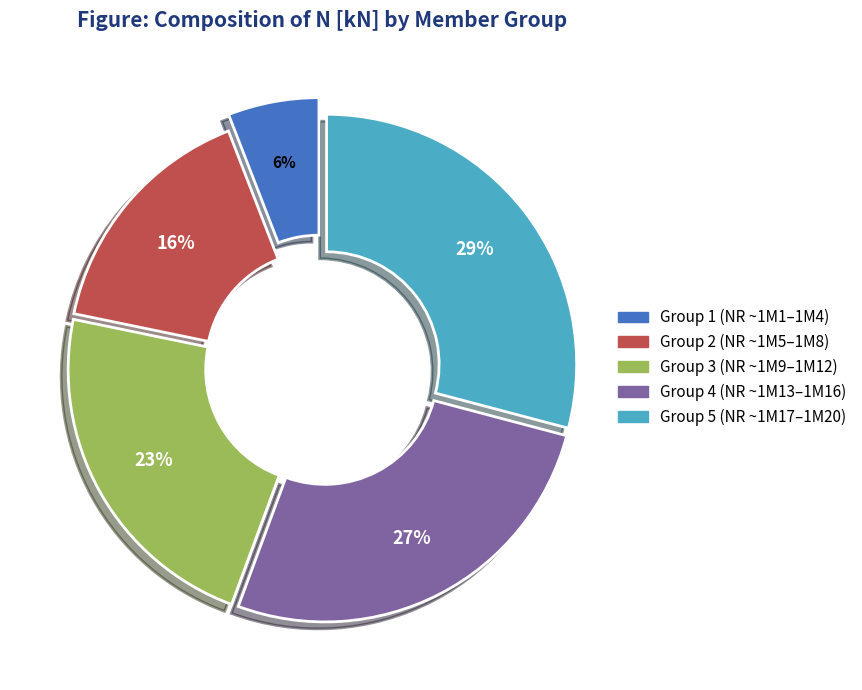

Is the sum of Group 3 (NR ~1M9–1M12) and Group 5 (NR ~1M17–1M20) greater than half?

Yes